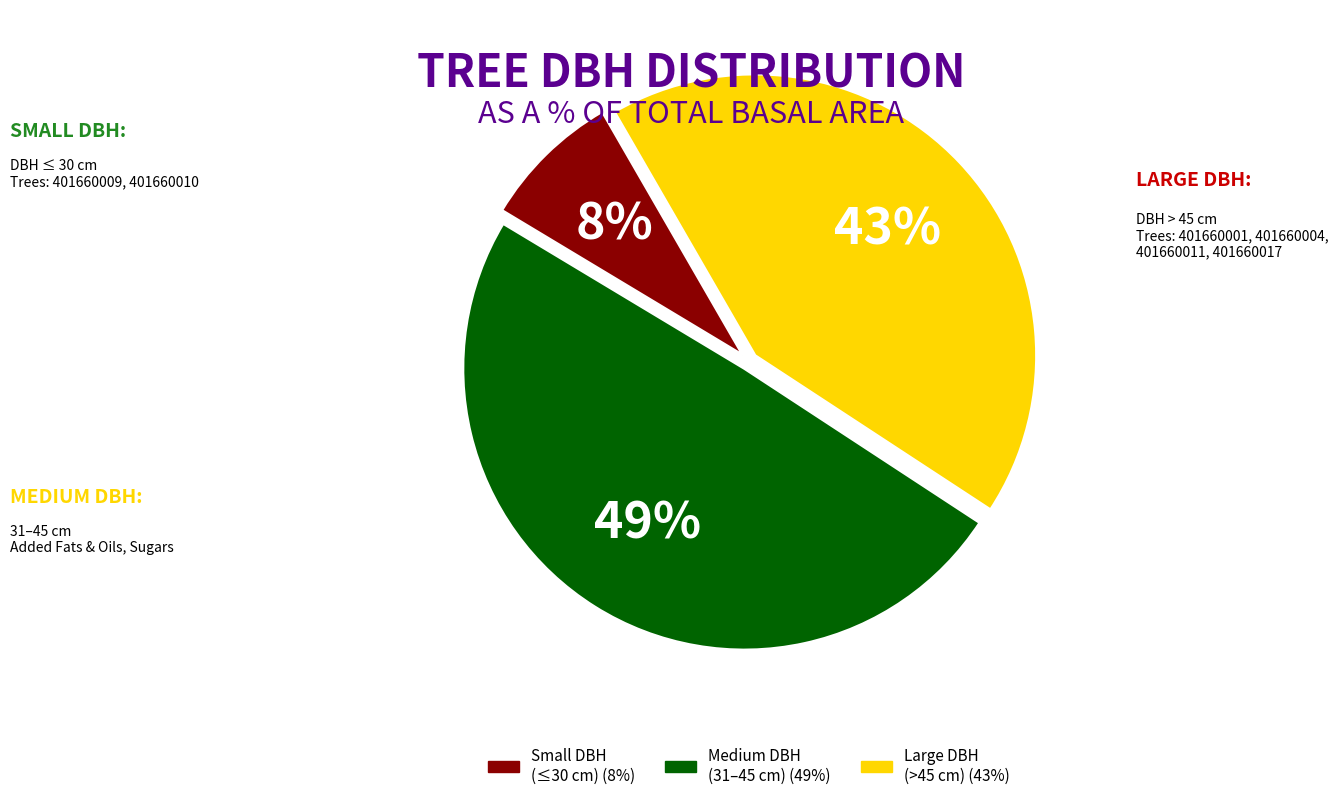

How many segments does this pie chart have?

3